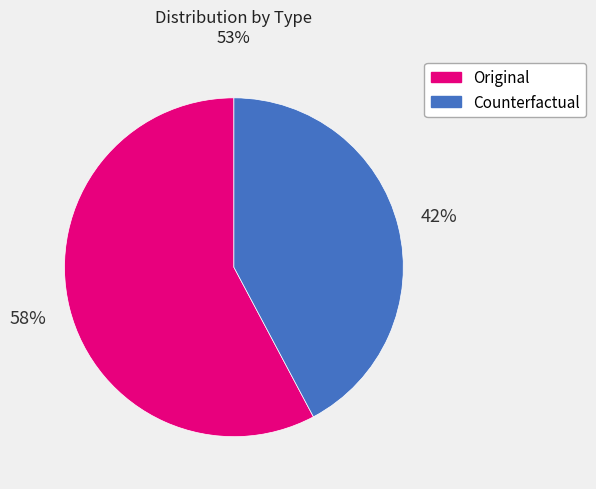

Rank the categories by value from highest to lowest.

Original, Counterfactual